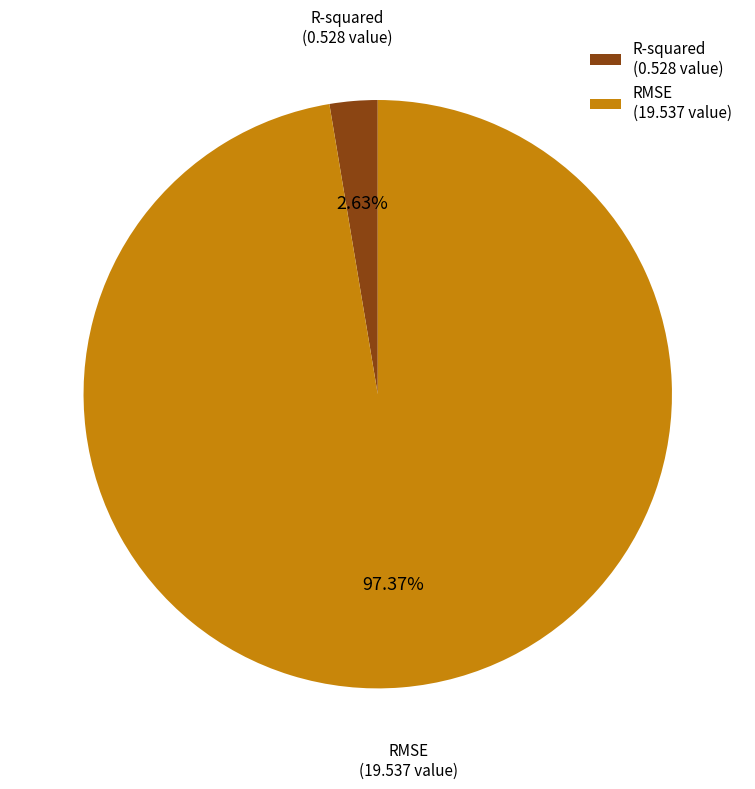

Count the number of slices in the pie.

2